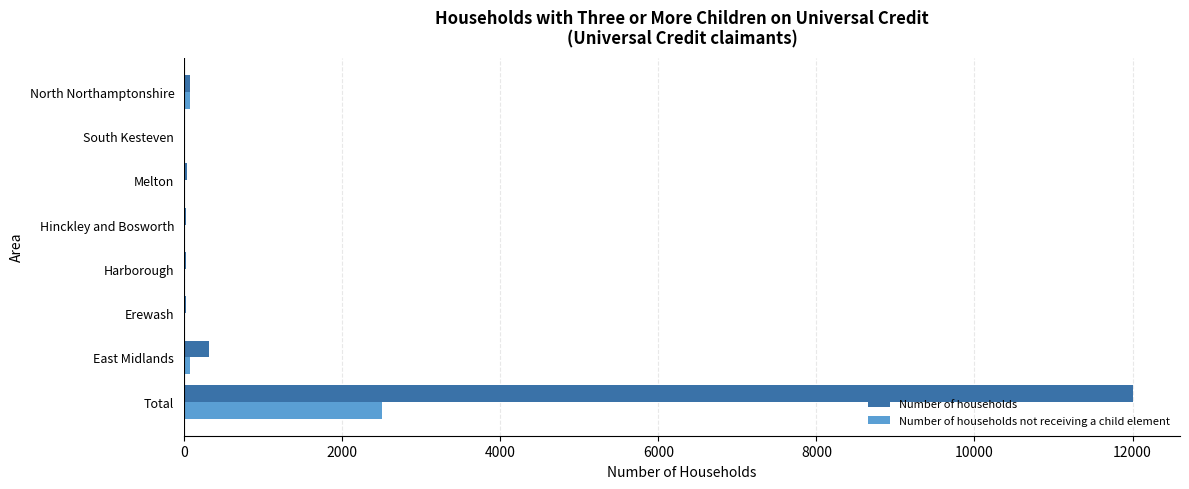

Is it true that Number of households equals 310 at East Midlands?

True